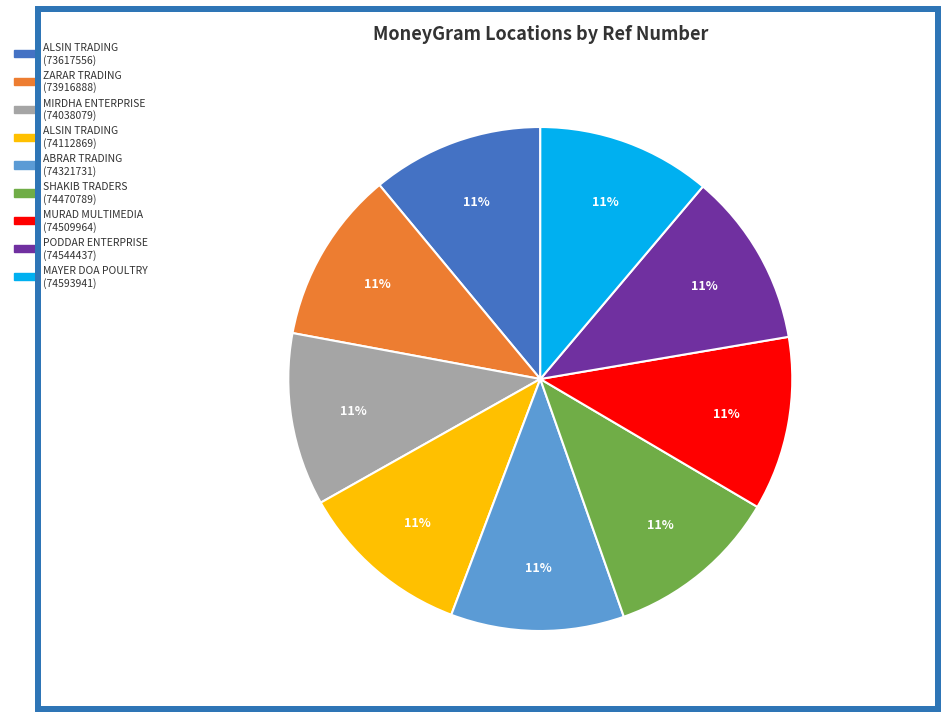

To the nearest percent, what is the average slice percentage?

11%